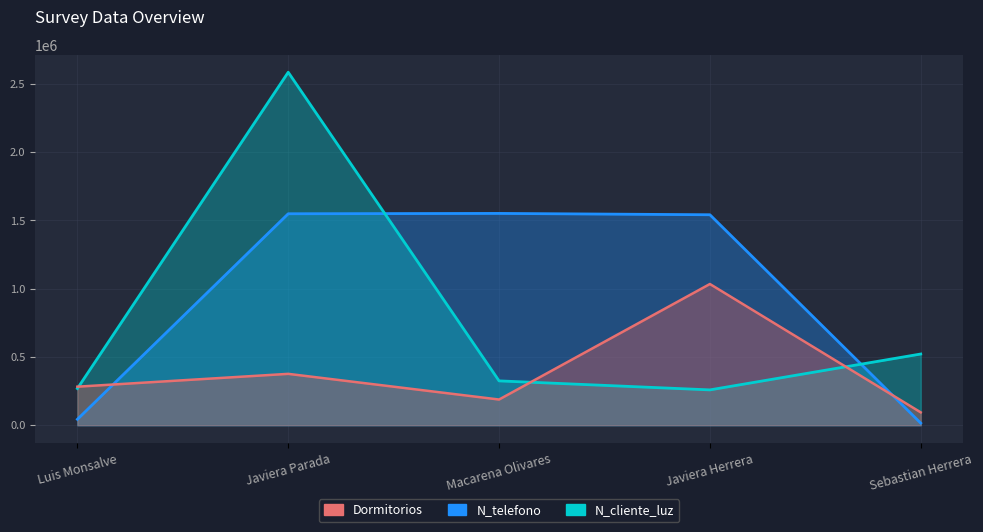

True or false: N_telefono and Dormitorios cross at least once.

True